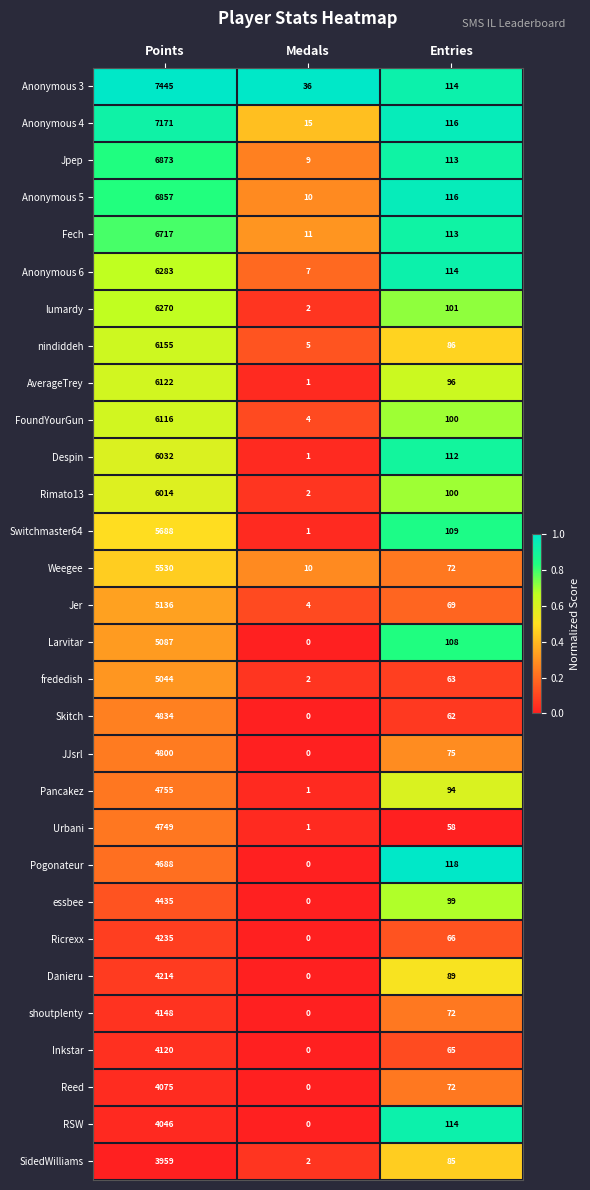

At which category does the chart reach its peak across all series?

Points